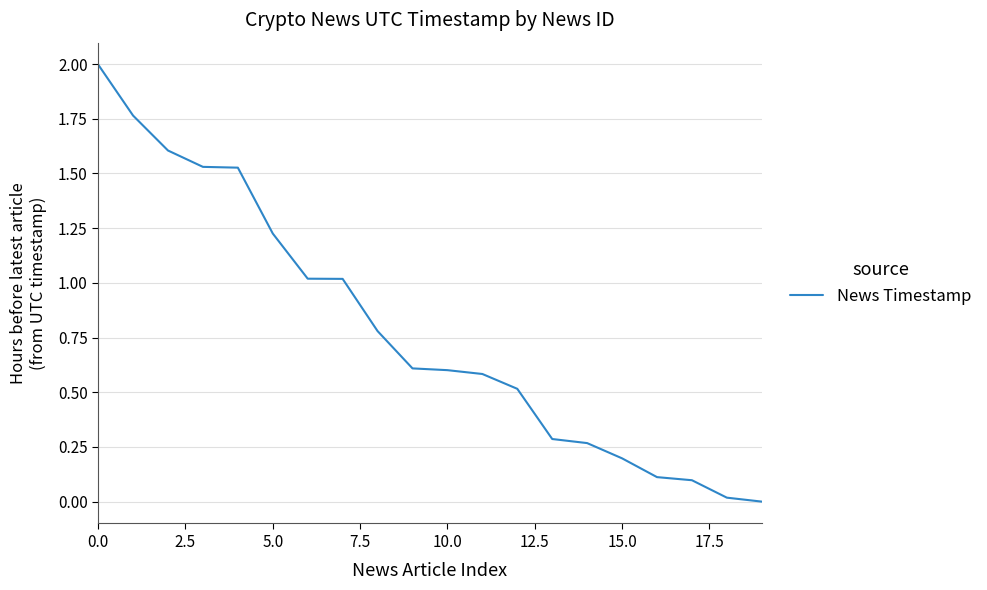

What is the greatest value displayed?

2.0